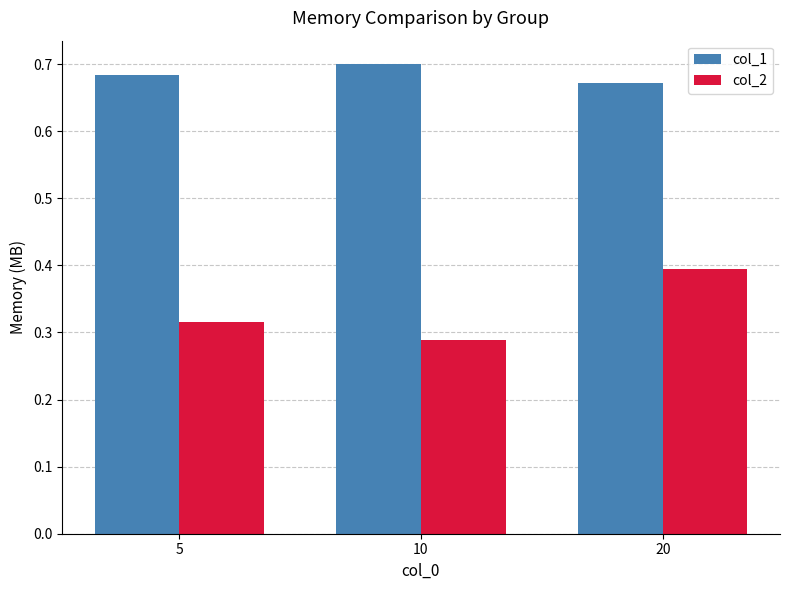

The value of col_1 at 10 is 1.2. True or false?

False